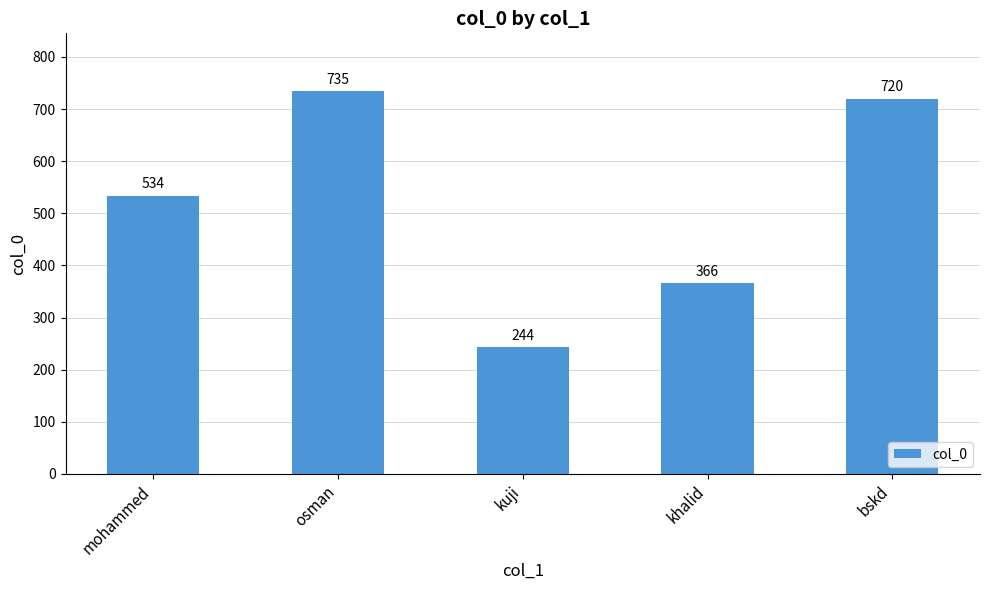

How many values are below 534?

2